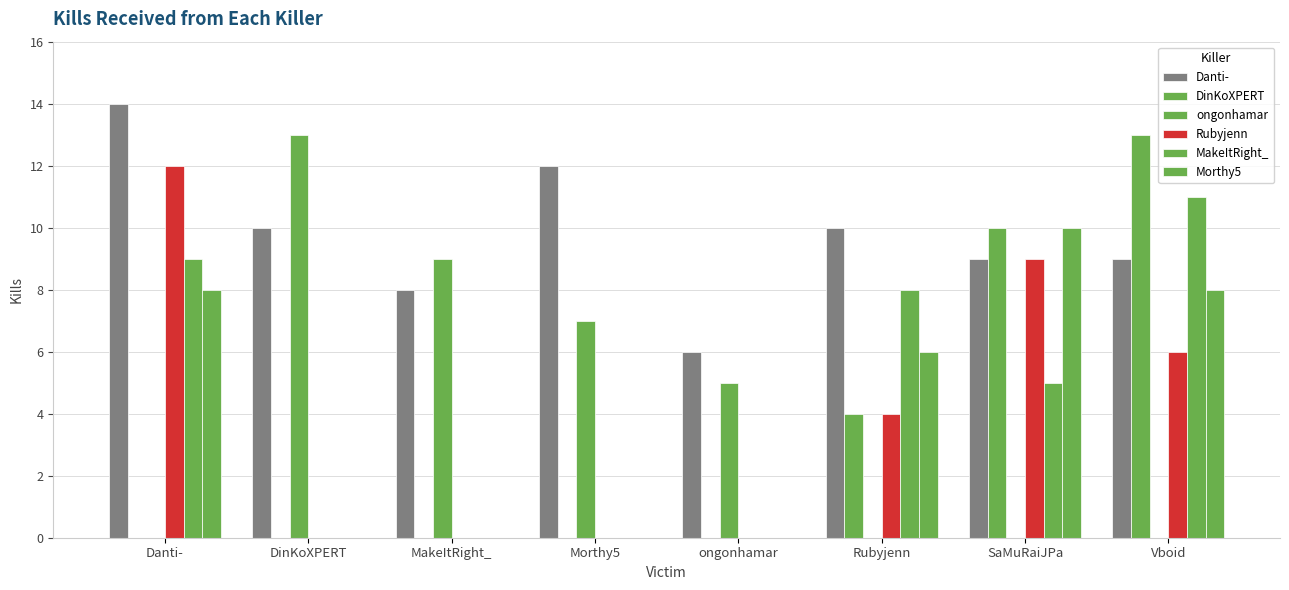

The MakeItRight_ series shows -7 at DinKoXPERT. True or false?

False